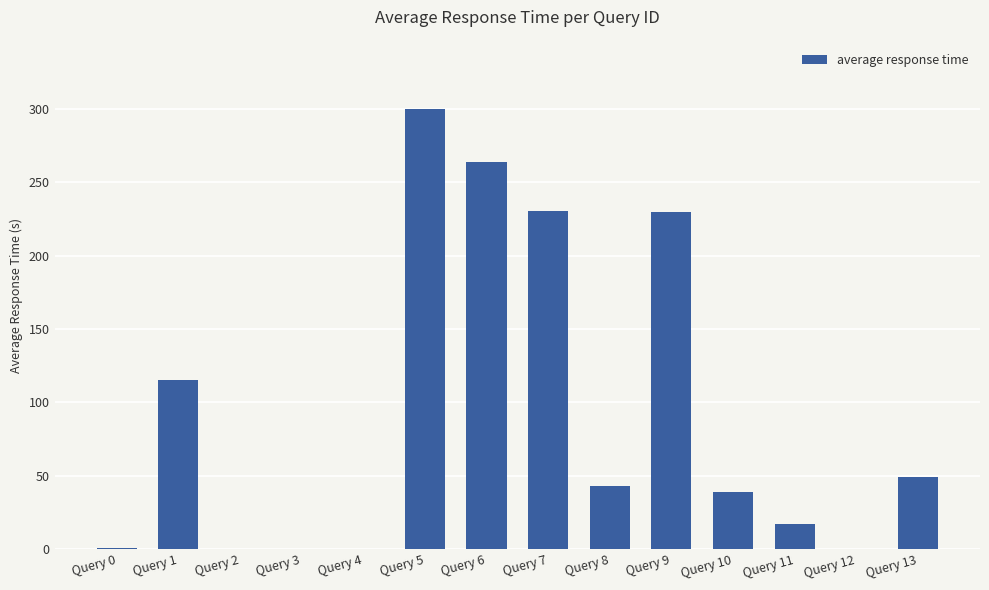

Are the bars grouped side by side (vs. stacked)?

No